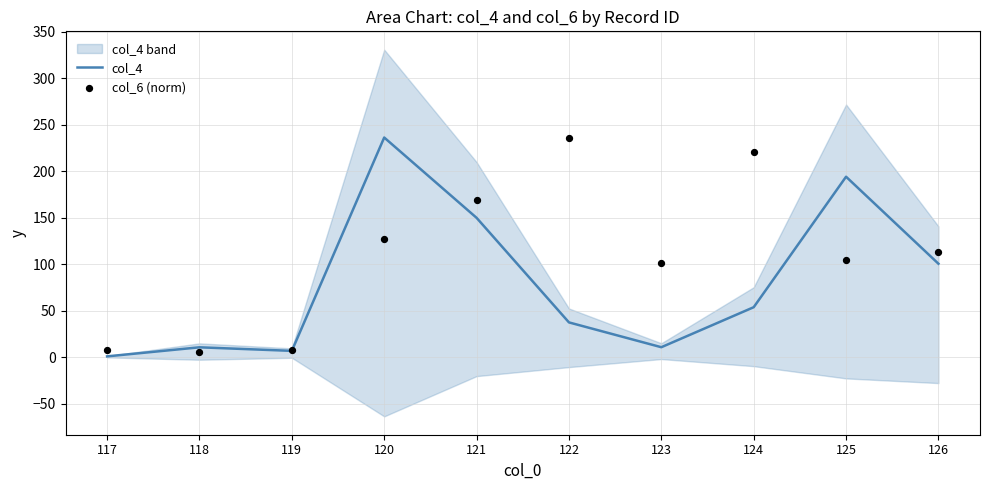

Is the value of col_4 at 126 greater than the value of col_6 (norm) at 121?

No